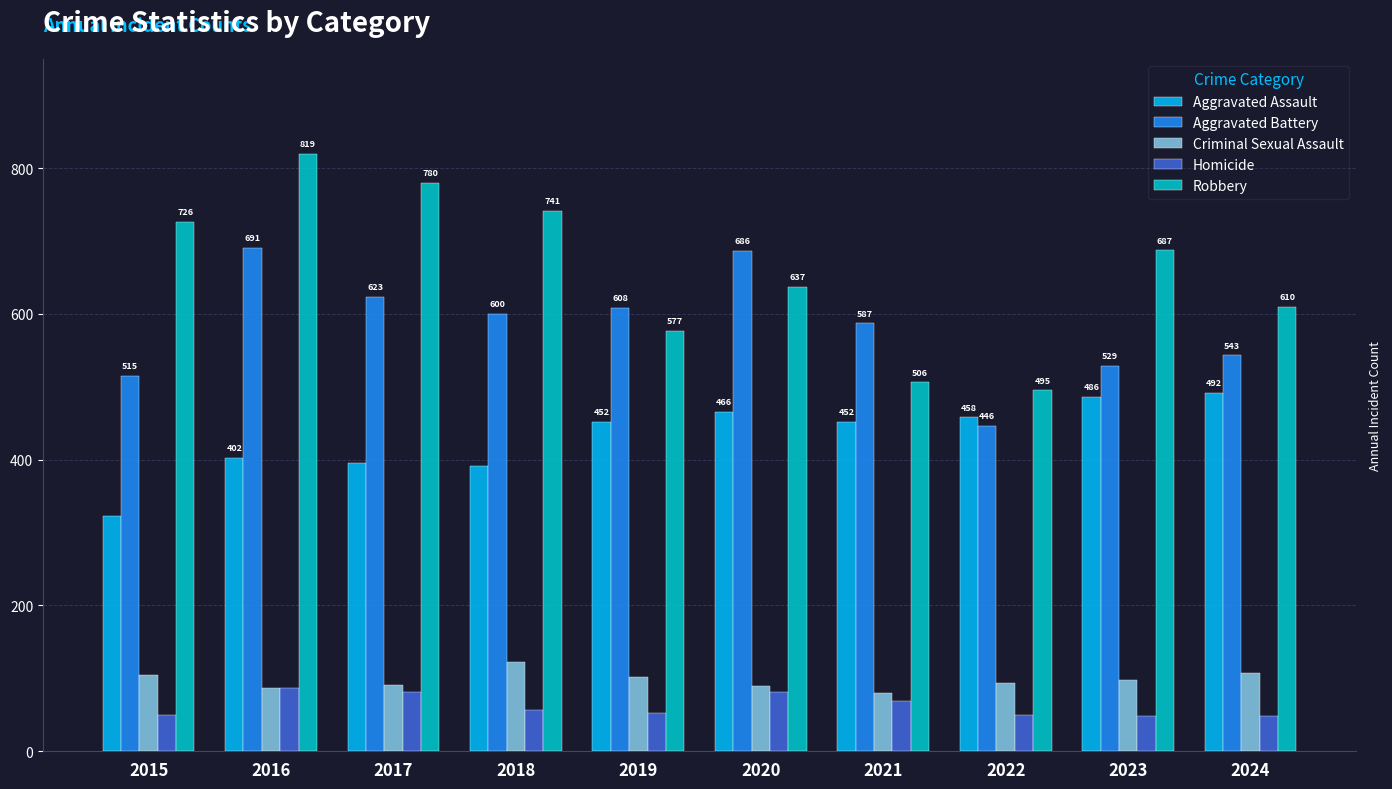

What is the difference between the second highest and minimum values in the Aggravated Assault series?

163